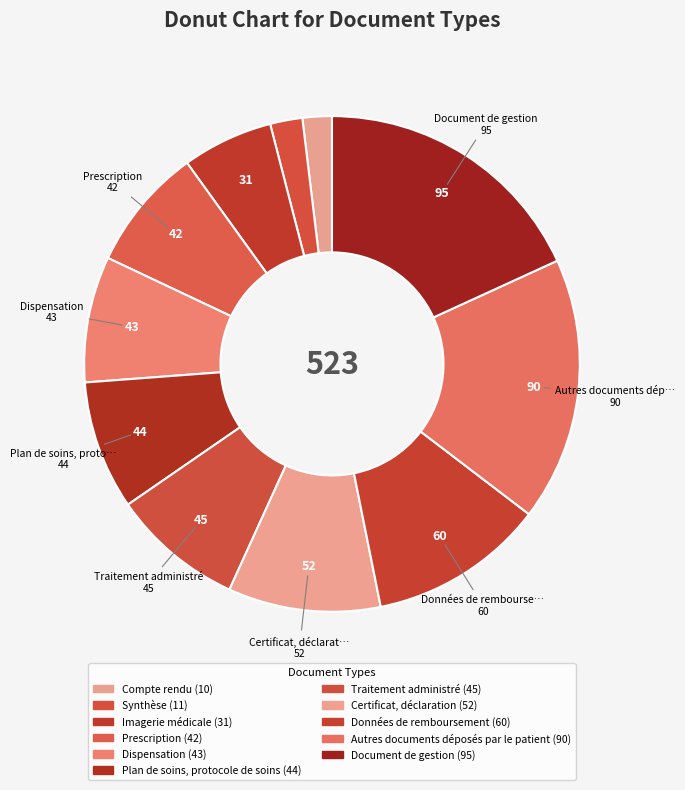

How much of the chart is everything except Synthèse?

97.9%